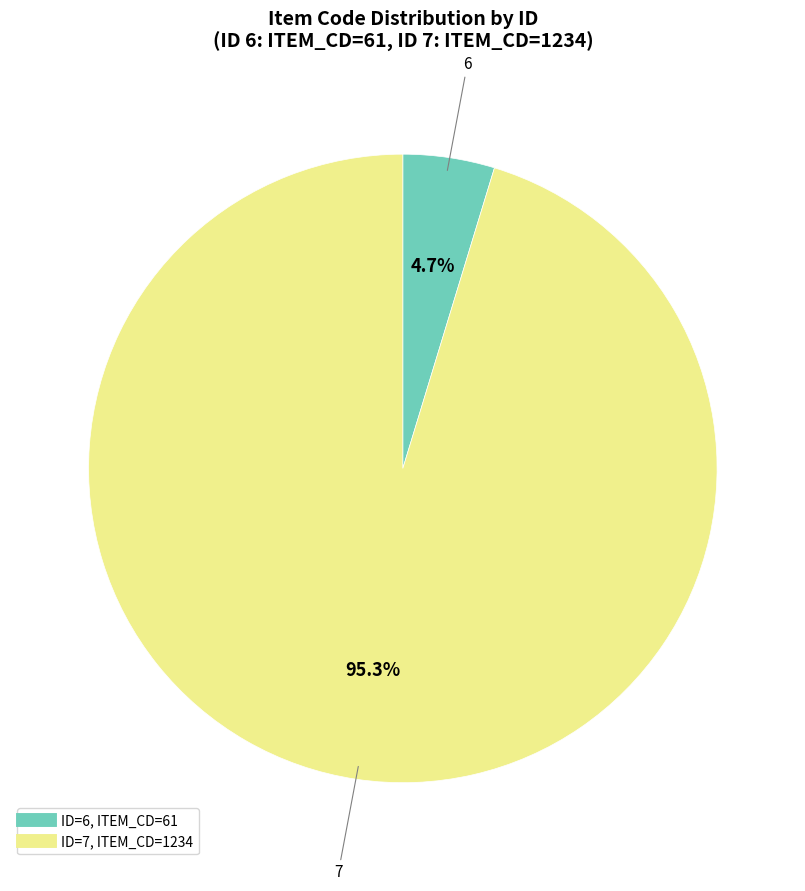

Is there any slice that represents more than half of the pie?

Yes